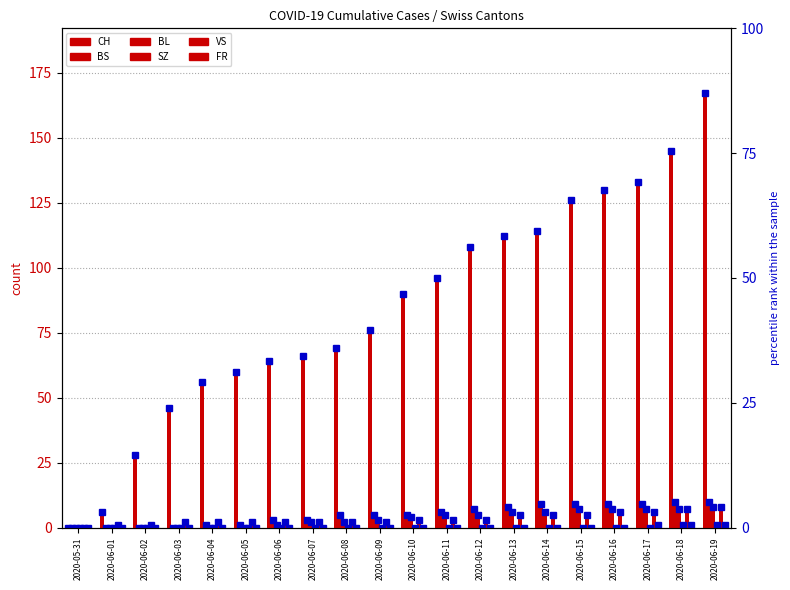

True or false: CH has a value of 89 at 2020-06-05.

False